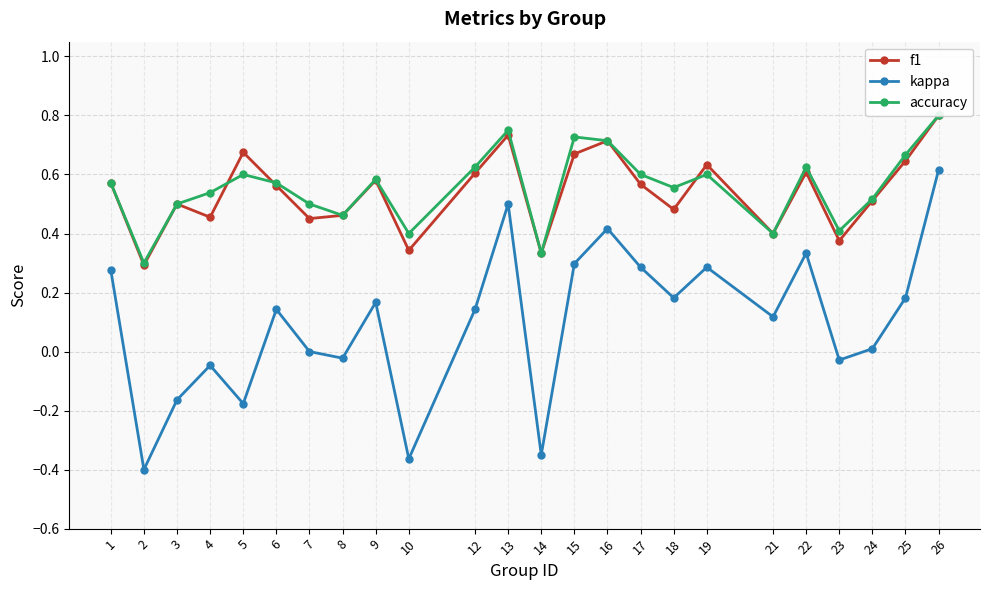

Reading left to right, list all the values displayed in this chart.

f1: 0.6	0.3	0.5	0.5	0.7	0.6	0.5	0.5	0.6	0.3	0.6	0.7	0.3	0.7	0.7	0.6	0.5	0.6	0.4	0.6	0.4	0.5	0.6	0.8
kappa: 0.3	-0.4	-0.2	-0.0	-0.2	0.1	0.0	-0.0	0.2	-0.4	0.1	0.5	-0.3	0.3	0.4	0.3	0.2	0.3	0.1	0.3	-0.0	0.0	0.2	0.6
accuracy: 0.6	0.3	0.5	0.5	0.6	0.6	0.5	0.5	0.6	0.4	0.6	0.8	0.3	0.7	0.7	0.6	0.6	0.6	0.4	0.6	0.4	0.5	0.7	0.8